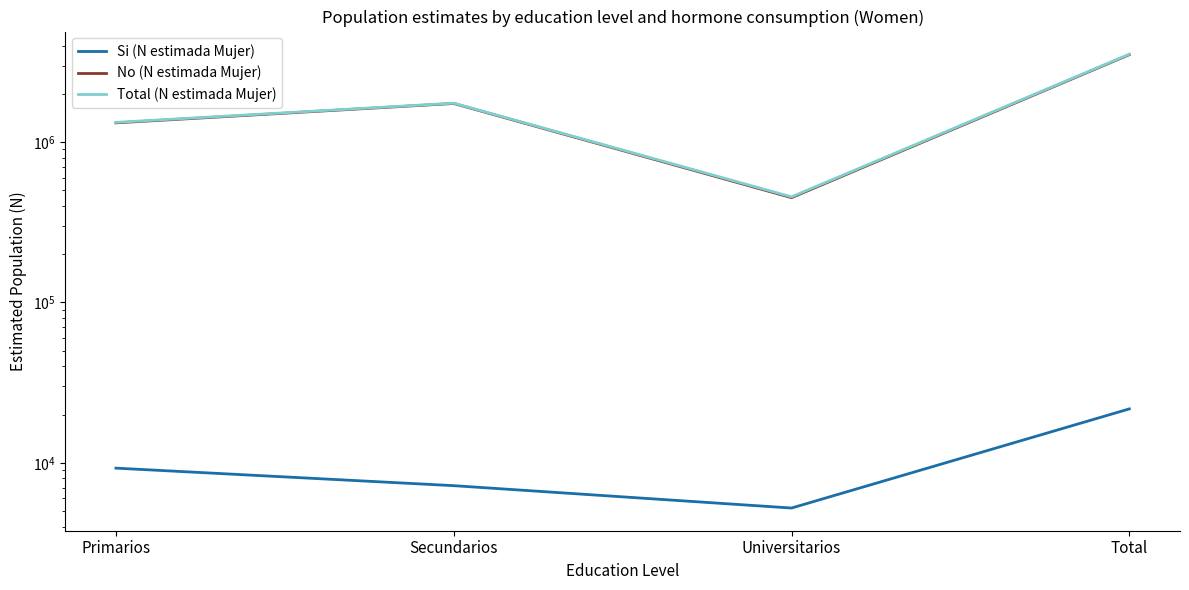

How many values in the No (N estimada Mujer) series exceed 1741540?

1